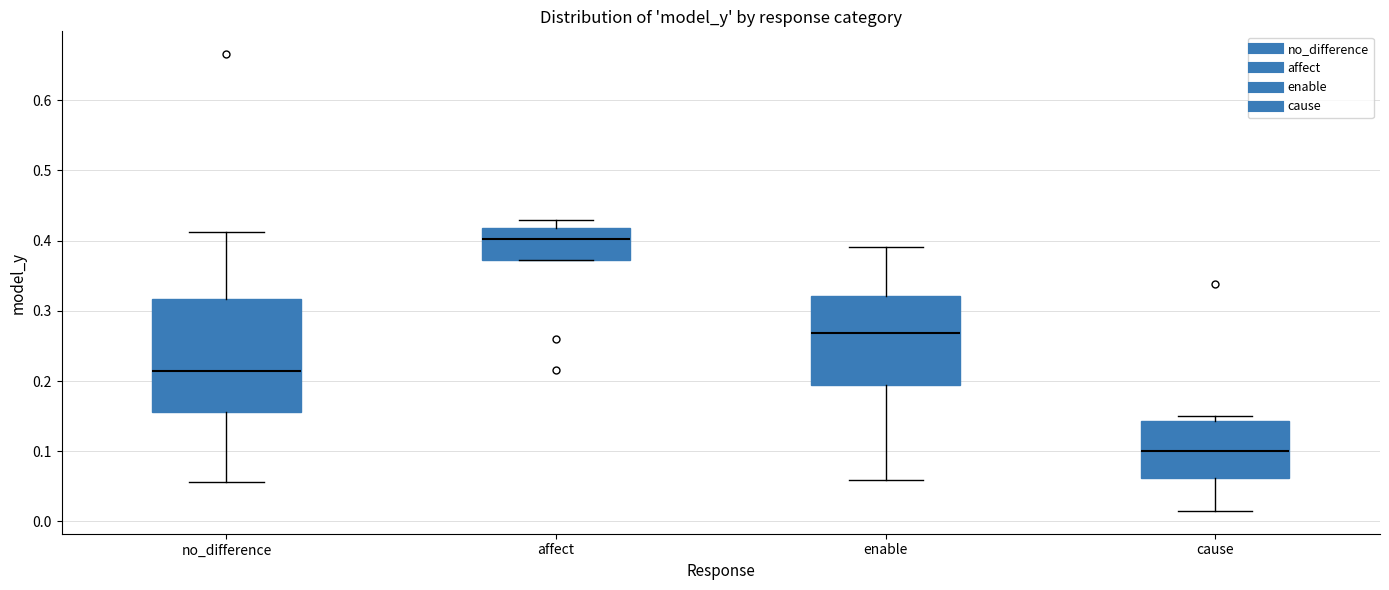

Comparing the boxes themselves (not the whiskers), which one is the tallest?

no_difference